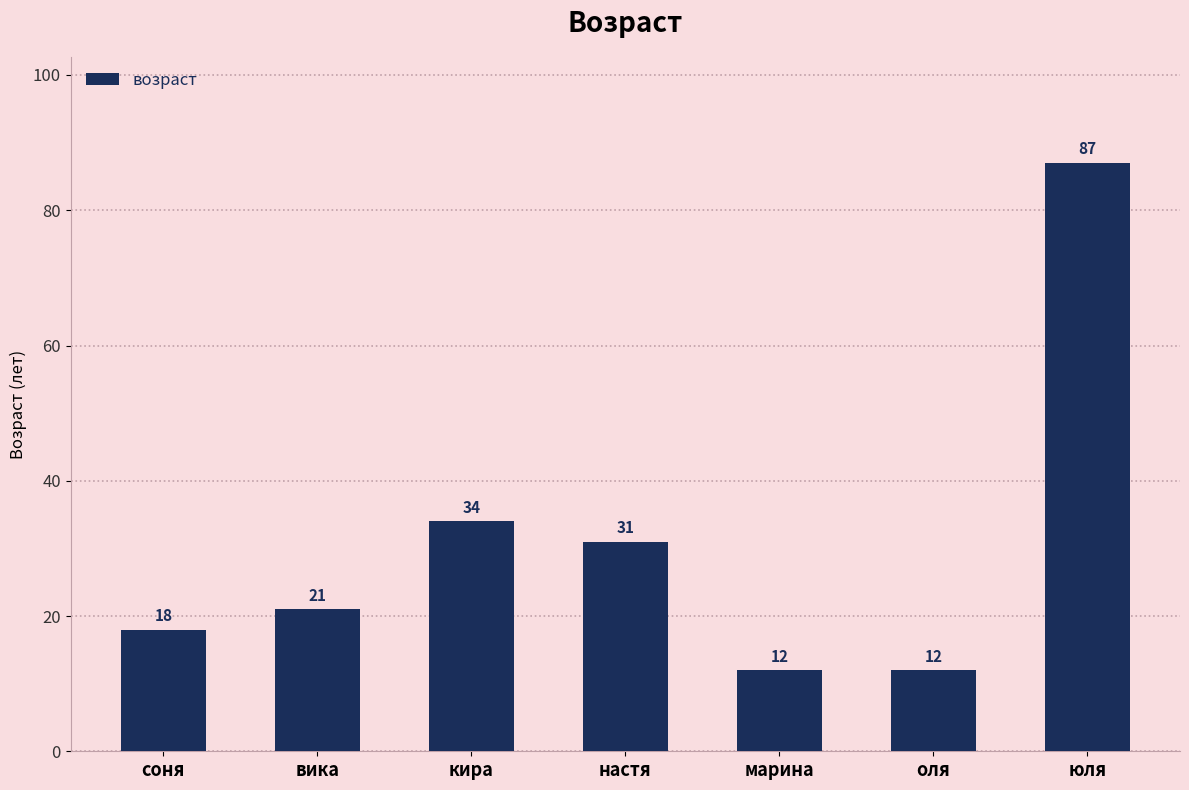

What is the label of the 6th bar from the left?

оля